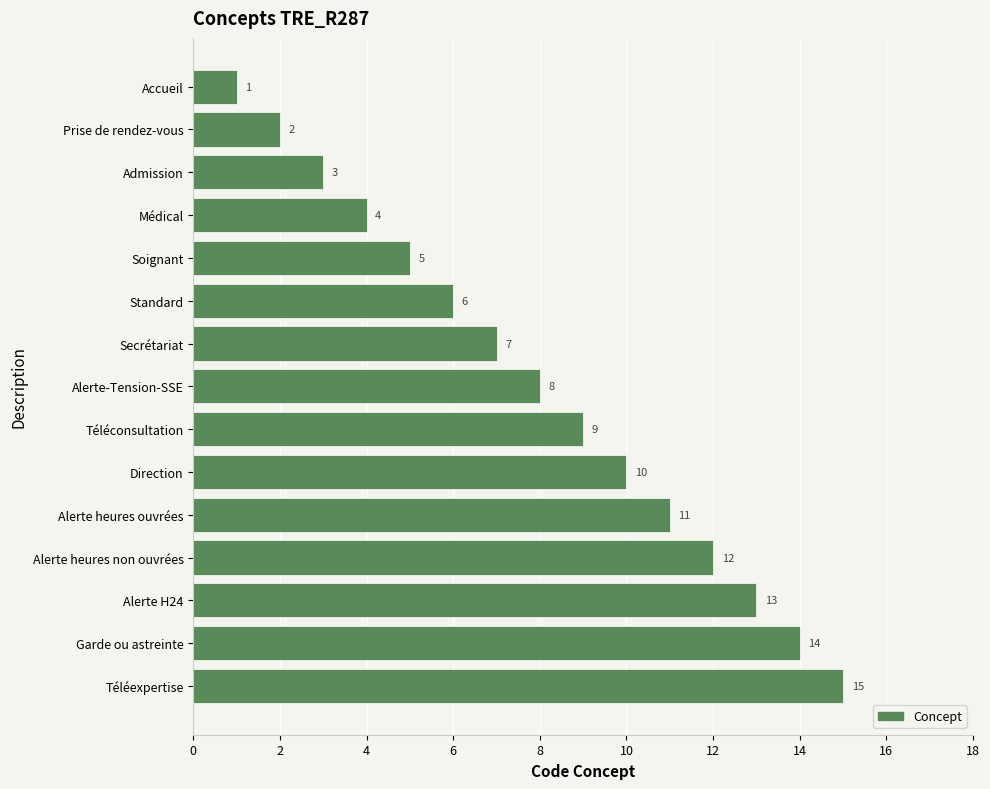

Which has a higher value, Téléexpertise or Alerte heures non ouvrées?

Téléexpertise